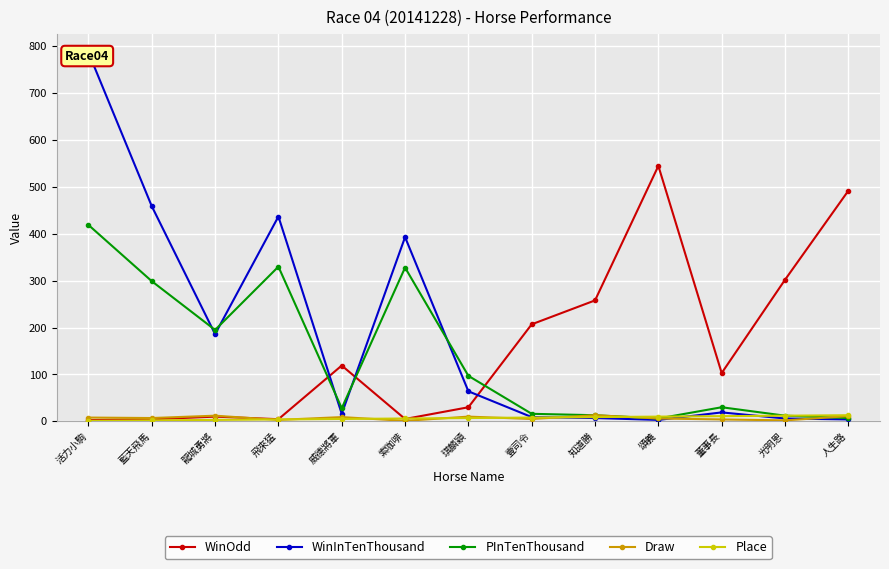

Which series has the largest total across all categories?

WinInTenThousand